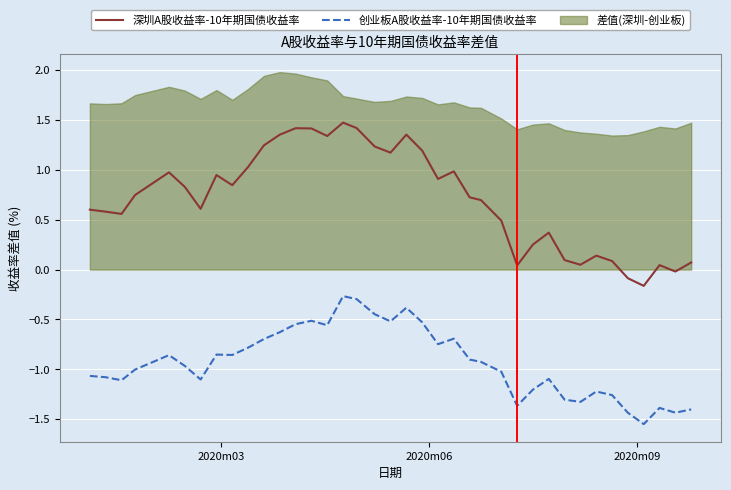

True or false: 创业板A股收益率-10年期国债收益率 and 深圳A股收益率-10年期国债收益率 cross at least once.

False